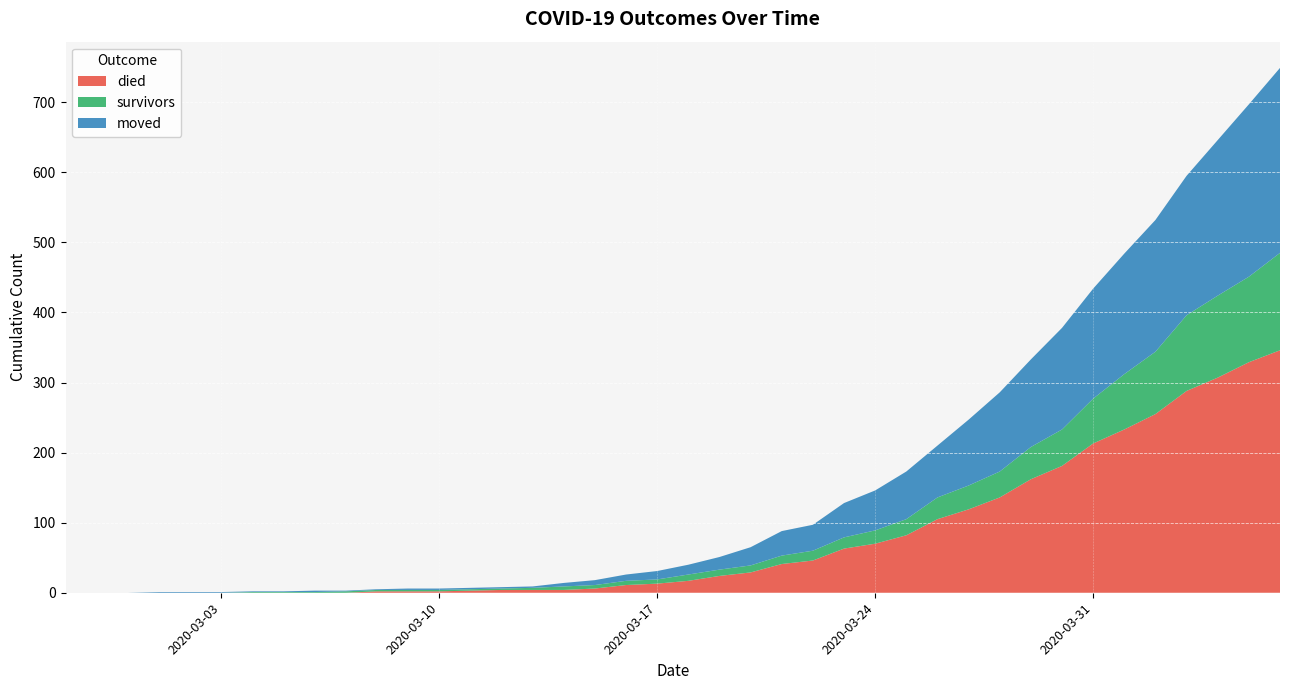

Reading right to left, what are all the values shown in this chart?

died: 346	329	307	288	255	233	213	181	162	136	119	105	82	70	63	46	41	29	24	17	13	11	6	4	4	4	3	2	2	2	0	0	0	0	0	0	0	0	0	0
survivors: 139	122	117	108	89	79	64	52	46	37	34	31	23	19	16	14	12	10	9	9	6	6	5	5	3	2	2	2	2	2	2	1	1	1	0	0	0	0	0	0
moved: 264	246	222	199	188	172	157	145	125	113	94	74	68	57	49	37	35	26	18	14	12	9	7	5	2	2	2	2	2	1	1	2	1	1	1	1	1	0	0	0